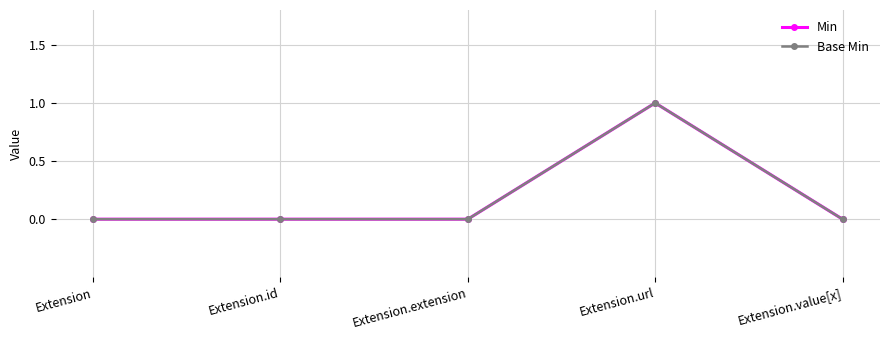

Does the chart have visible grid lines?

Yes